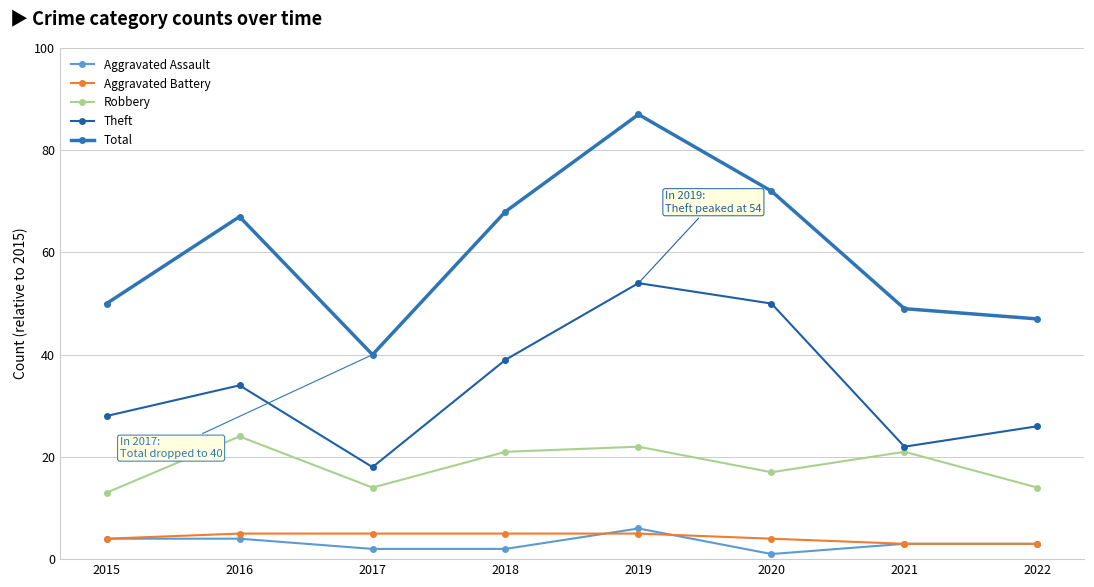

What is the difference between the second highest and second lowest values in the Aggravated Assault series?

2